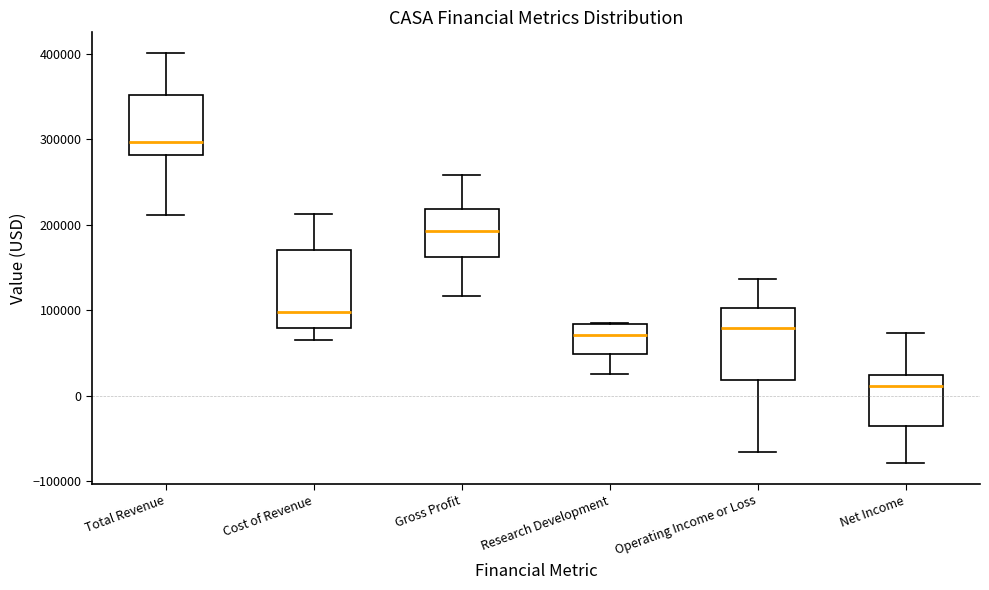

Reading left to right, read every box against the y-axis: the position of its median line, the range the box covers, and the ends of its whiskers. The values are not printed on the chart, so give them approximately, as read against the axis.

Total Revenue: median 300000, box 280000 to 350000, whiskers 210000 to 400000
Cost of Revenue: median 100000, box 80000 to 170000, whiskers 70000 to 210000
Gross Profit: median 190000, box 160000 to 220000, whiskers 120000 to 260000
Research Development: median 70000, box 50000 to 80000, whiskers 30000 to 80000
Operating Income or Loss: median 80000, box 20000 to 100000, whiskers -70000 to 140000
Net Income: median 10000, box -40000 to 20000, whiskers -80000 to 70000